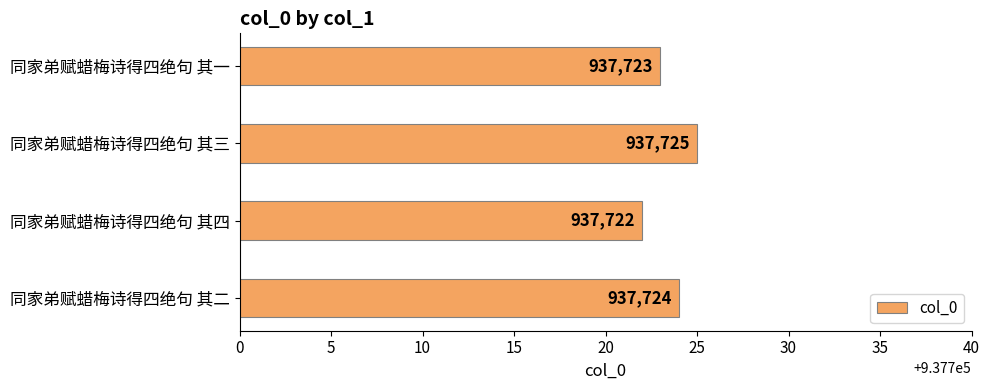

Reading bottom to top, extract all data points from this chart.

937724	937722	937725	937723